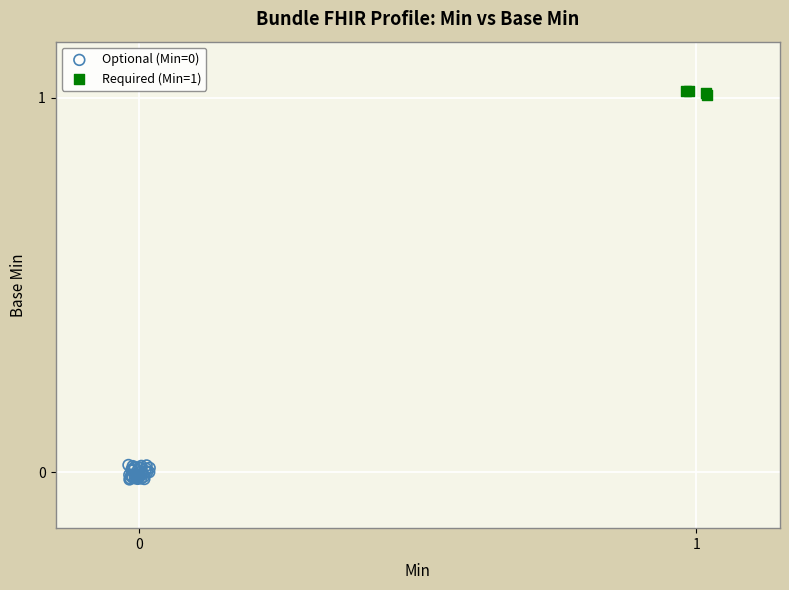

Which series contains the highest Y value?

Required (Min=1)